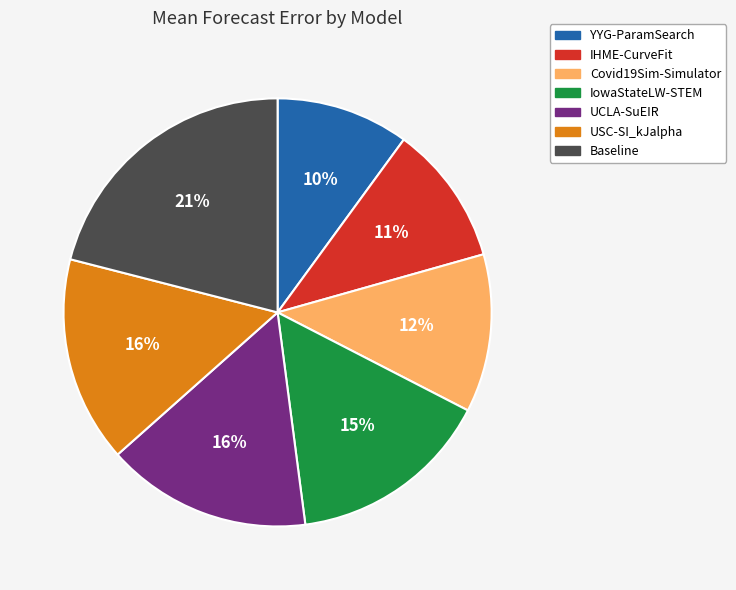

Count the number of slices in the pie.

7